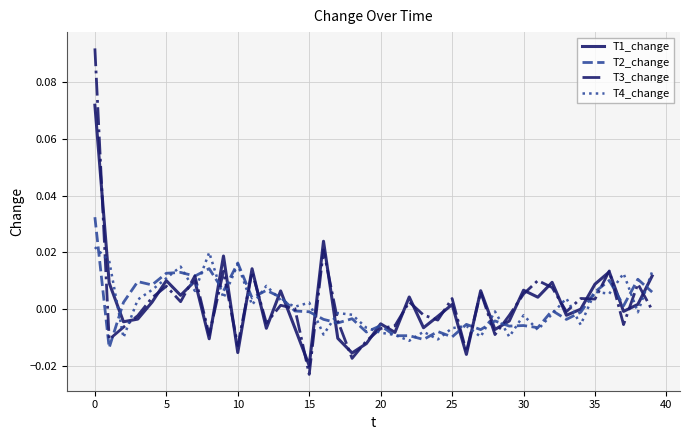

How many values in T4_change are above zero?

20